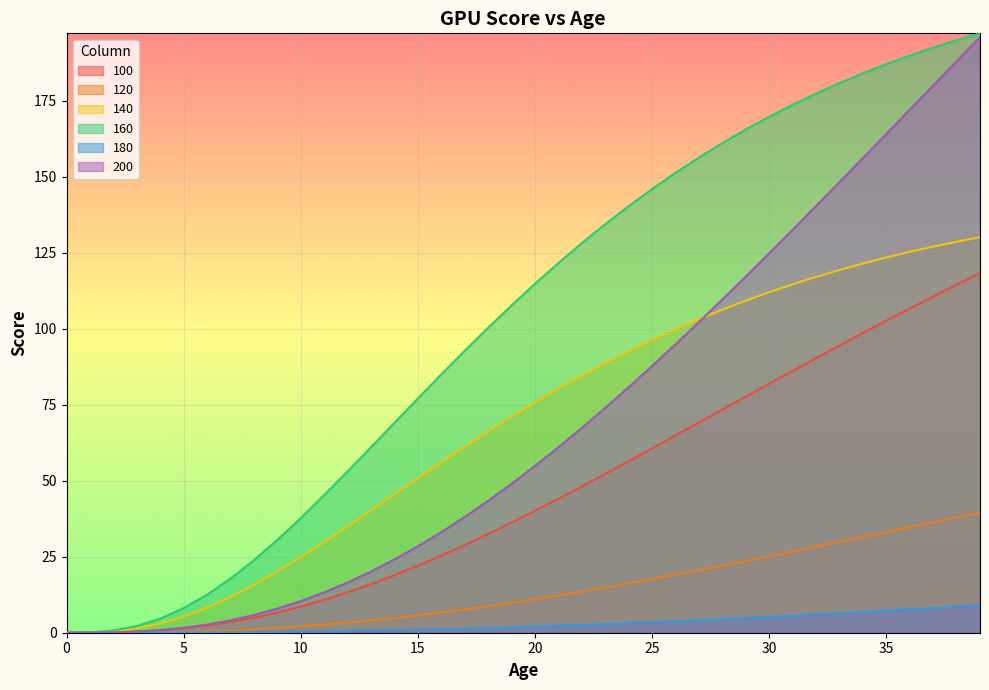

How many data points does each series have?

40